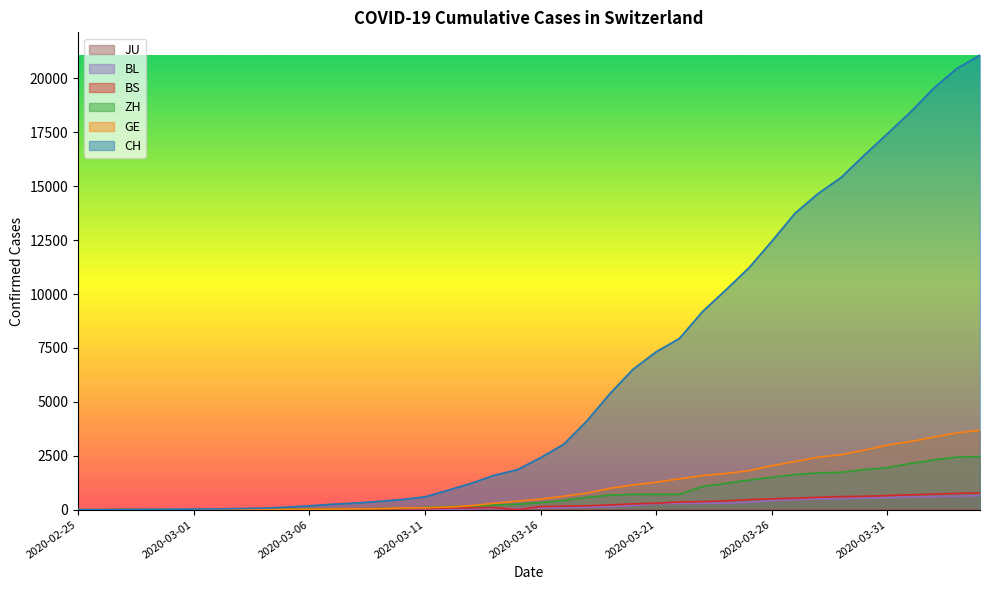

What position from the right is 2020-02-25?

40